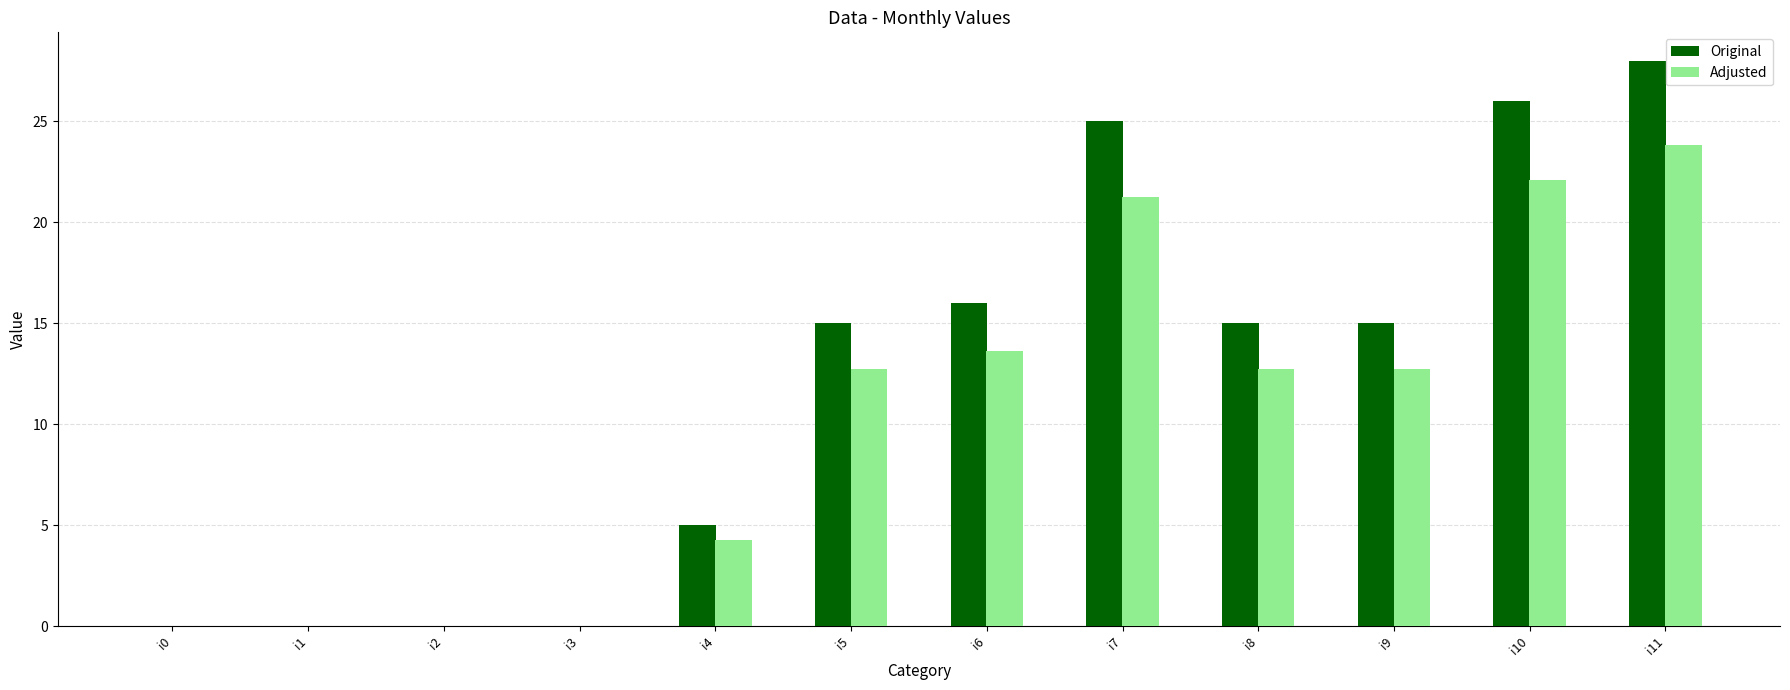

At which label does Adjusted first exceed 12?

i5